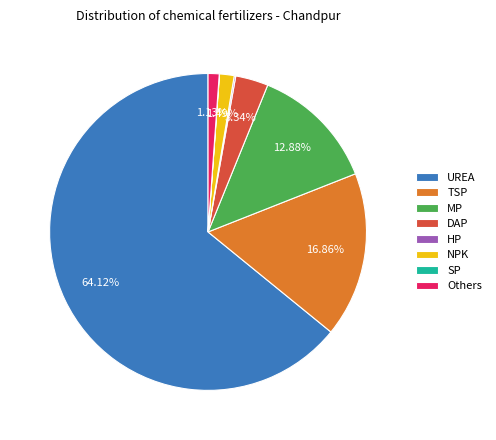

Do UREA and Others together represent more than half of the pie?

Yes